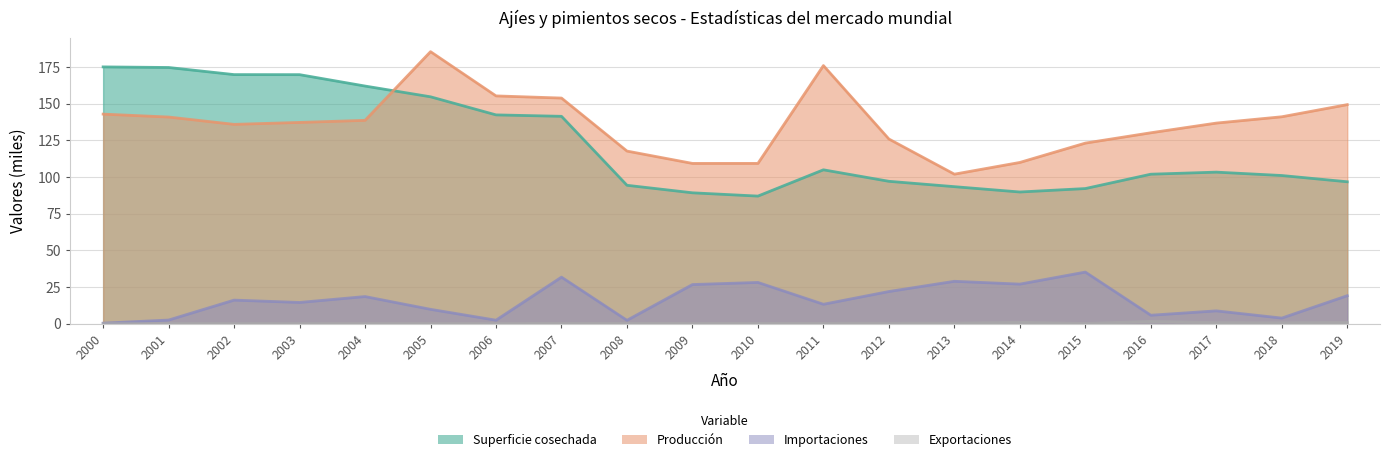

True or false: Superficie cosechada has more than 2 interior local peaks.

False